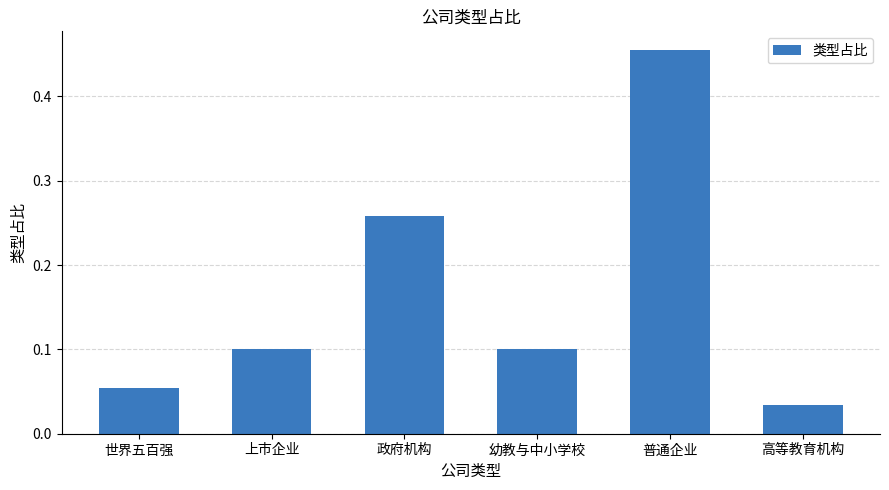

What is the difference between the maximum and second lowest values?

0.4